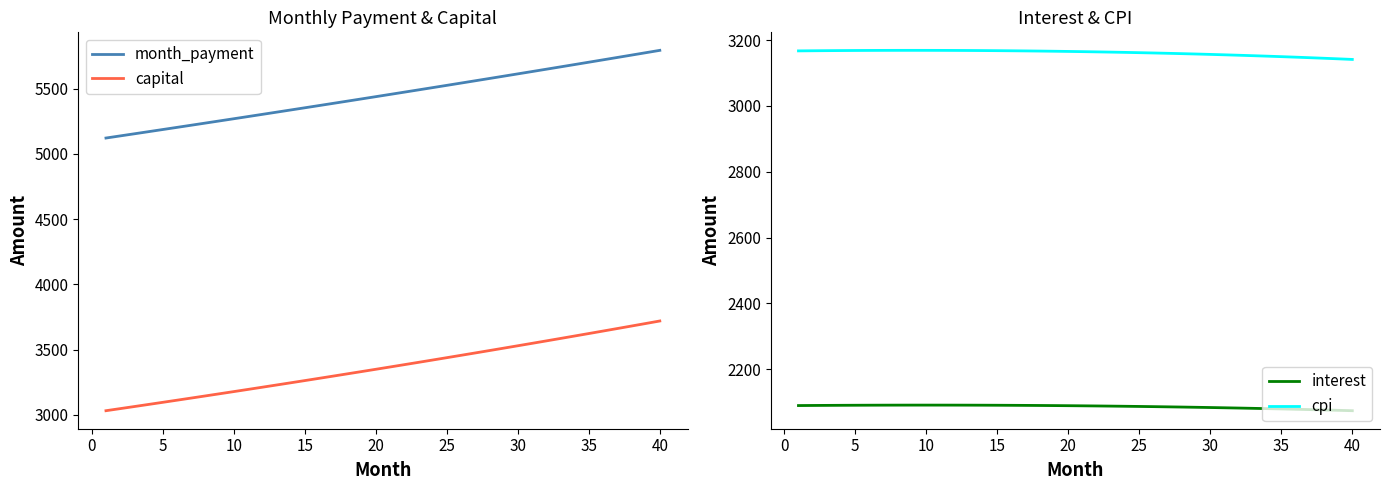

True or false: month_payment and capital intersect in this chart.

False